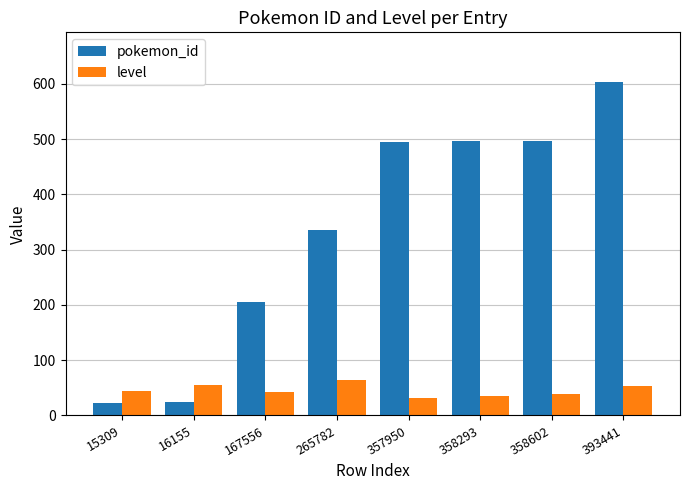

What is the sum of the level values at 358602 and 15309?

82